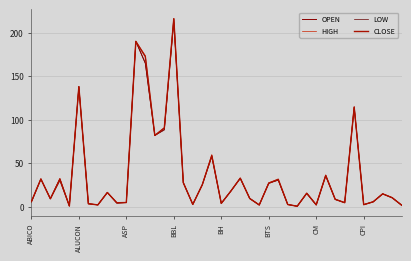

List the series in order of their overall mean, highest first.

HIGH, CLOSE, OPEN, LOW